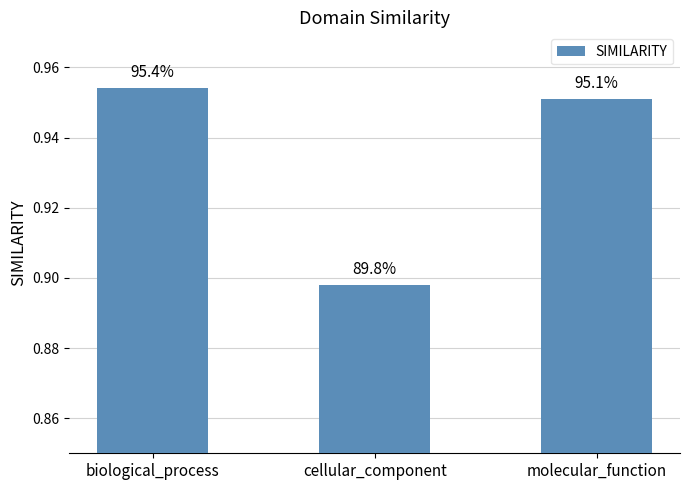

How many bars are there in total?

3